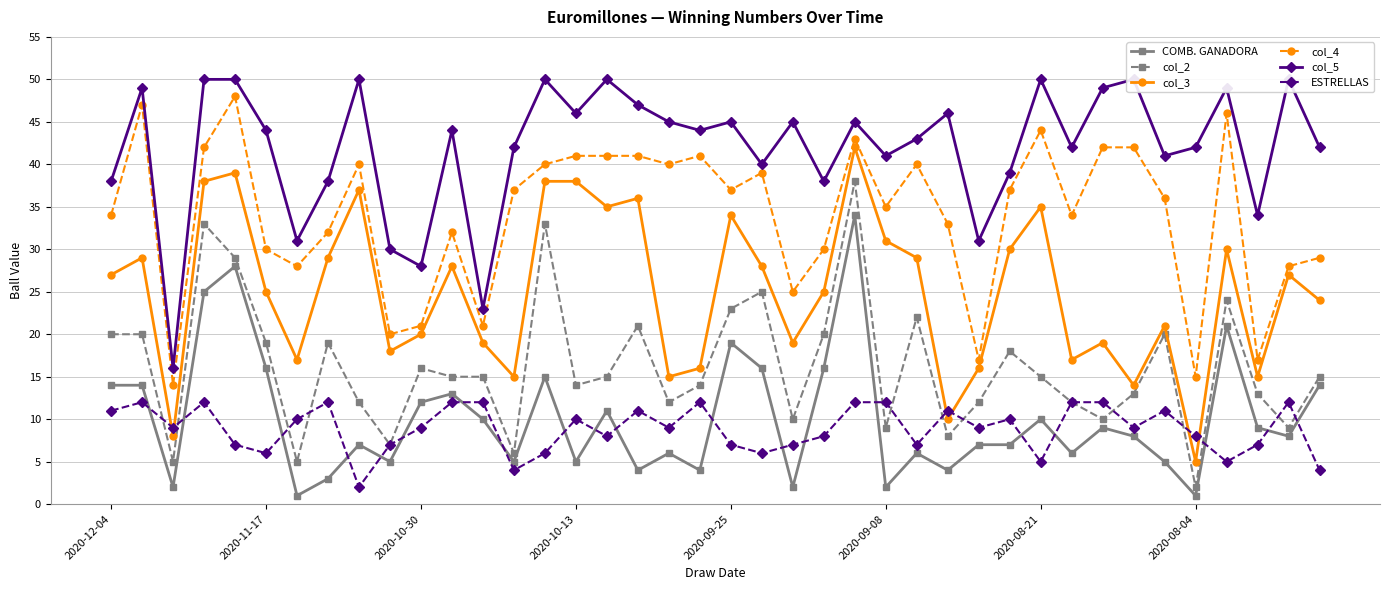

Which has a higher value, 37 or 14?

14